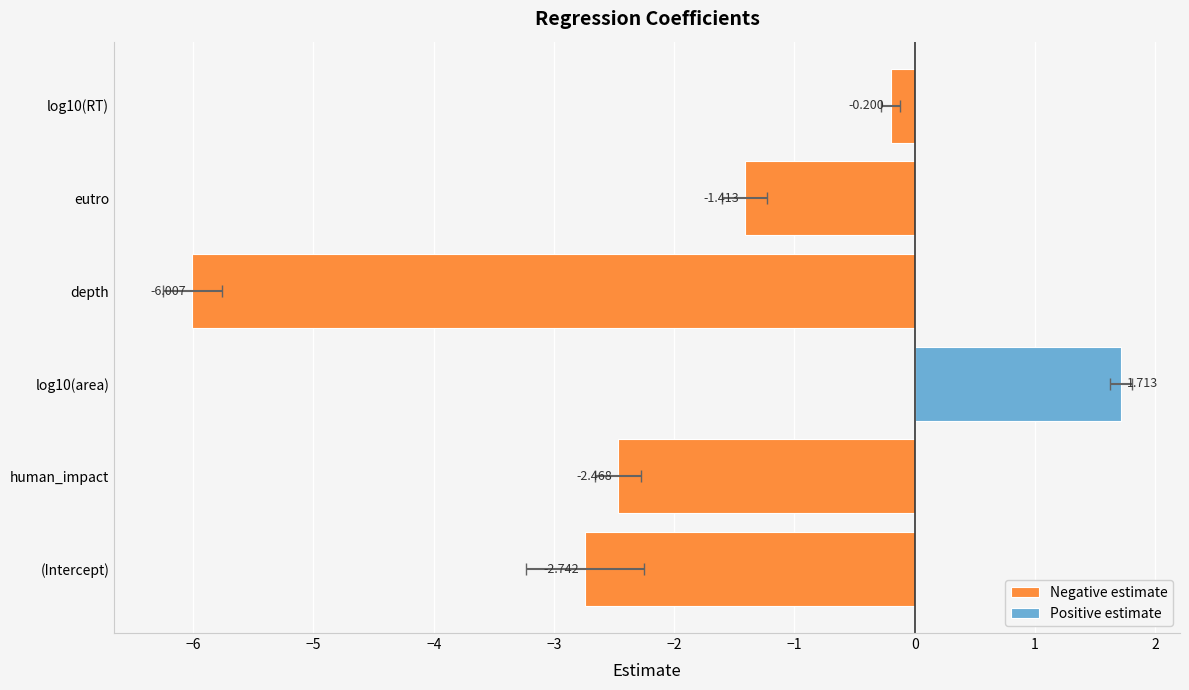

Reading left to right, what are all the values shown in this chart?

estimate: -2.7	-2.5	1.7	-6.0	-1.4	-0.2
std.error: 0.5	0.2	0.1	0.2	0.2	0.1